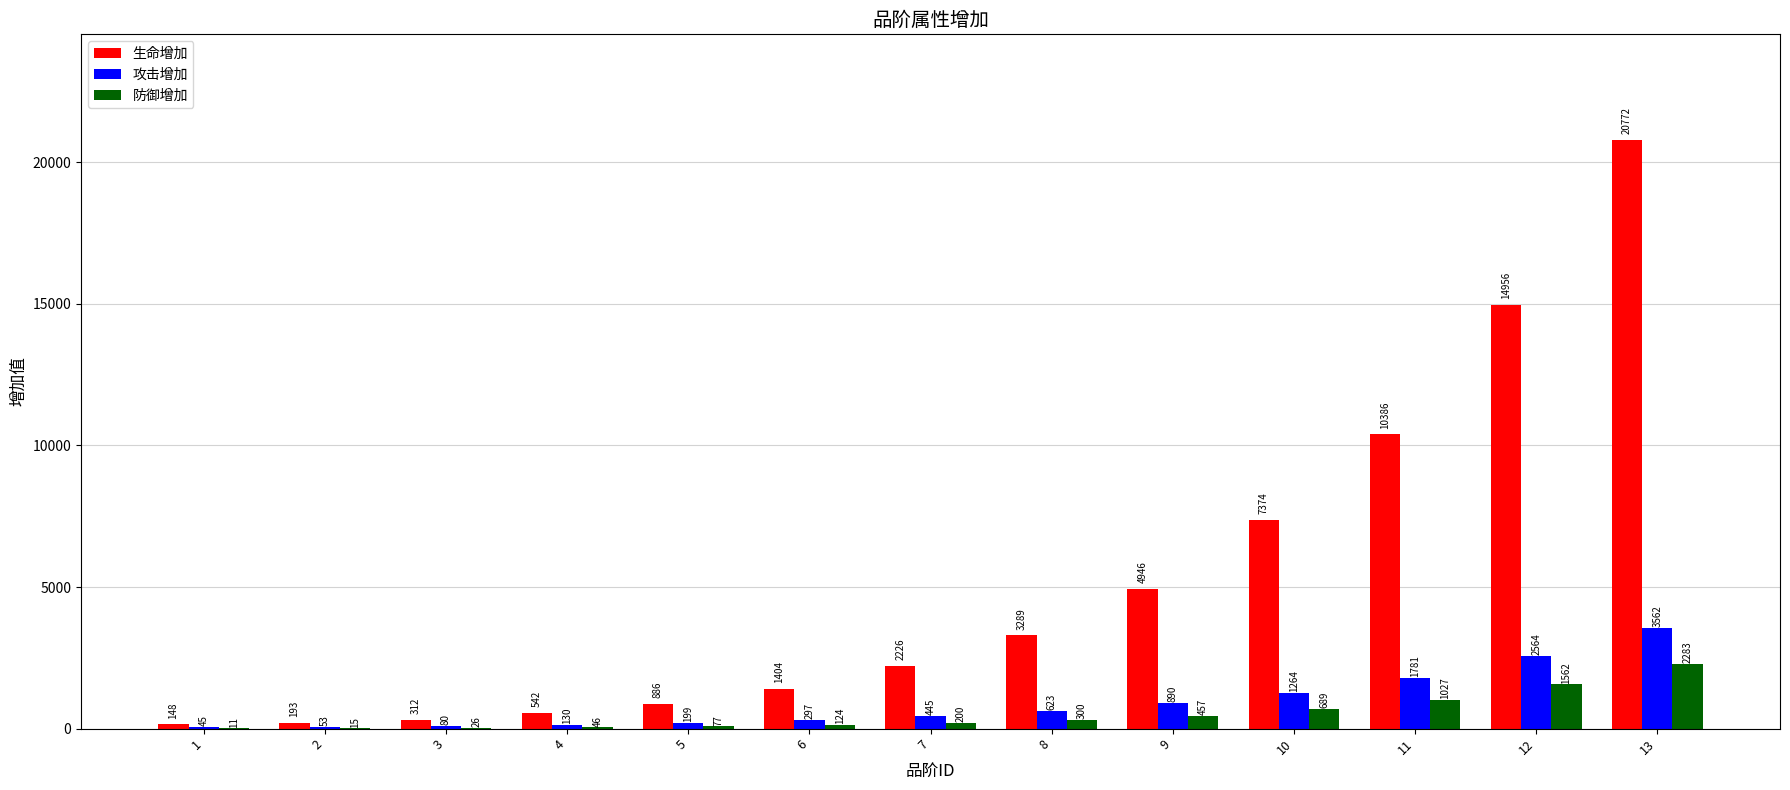

What are all the series names shown in the legend?

生命增加, 攻击增加, 防御增加